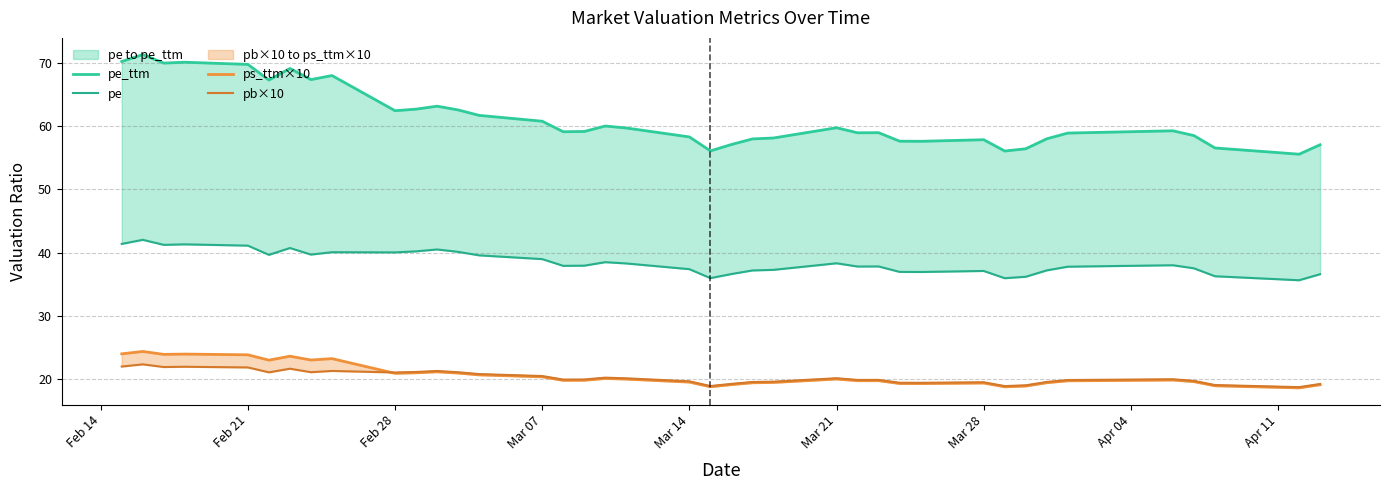

Reading left to right, what are all the values shown in this chart?

pe_ttm: 70.2	71.3	70.0	70.1	69.8	67.3	69.1	67.4	68.0	62.4	62.7	63.2	62.6	61.7	60.8	59.1	59.2	60.0	59.7	58.3	56.1	57.1	58.0	58.1	59.7	58.9	59.0	57.6	57.6	57.8	56.1	56.4	58.0	58.9	59.3	58.5	56.5	55.8	55.6	57.0
pe: 41.4	42.0	41.2	41.3	41.1	39.6	40.7	39.7	40.1	40.0	40.2	40.5	40.1	39.6	39.0	37.9	37.9	38.5	38.3	37.4	36.0	36.6	37.2	37.3	38.3	37.8	37.8	36.9	36.9	37.1	35.9	36.2	37.2	37.8	38.0	37.5	36.3	35.8	35.6	36.6
ps_ttm×10: 24.0	24.4	23.9	23.9	23.8	23.0	23.6	23.0	23.2	20.9	21.0	21.1	20.9	20.7	20.3	19.8	19.8	20.1	20.0	19.5	18.8	19.1	19.4	19.5	20.0	19.7	19.7	19.3	19.3	19.4	18.8	18.9	19.4	19.7	19.8	19.6	18.9	18.7	18.6	19.1
pb×10: 22.0	22.3	21.9	21.9	21.8	21.1	21.6	21.1	21.3	21.0	21.1	21.3	21.1	20.8	20.5	19.9	19.9	20.2	20.1	19.6	18.9	19.2	19.5	19.6	20.1	19.9	19.9	19.4	19.4	19.5	18.9	19.0	19.5	19.8	20.0	19.7	19.0	18.8	18.7	19.2